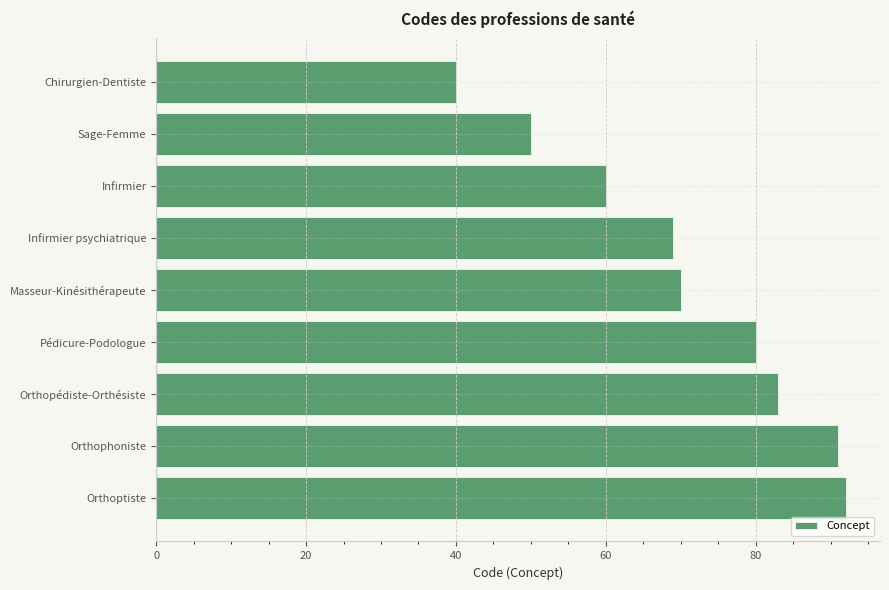

What is the change in value from Sage-Femme to Infirmier psychiatrique?

+19